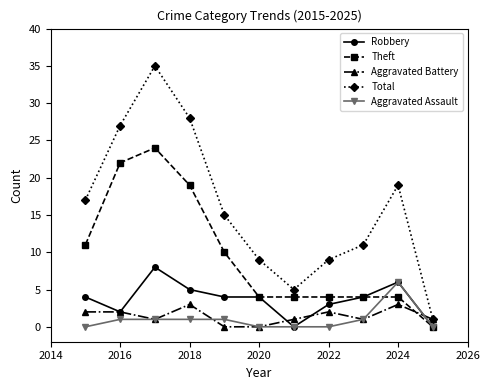

What is the value of the Aggravated Battery point at the 7th from the left?

1